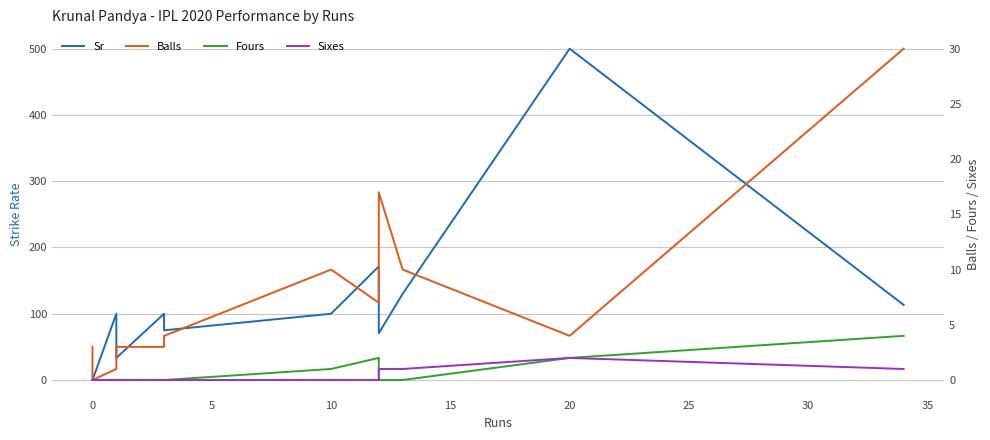

Which series has the largest range (max minus min)?

Sr